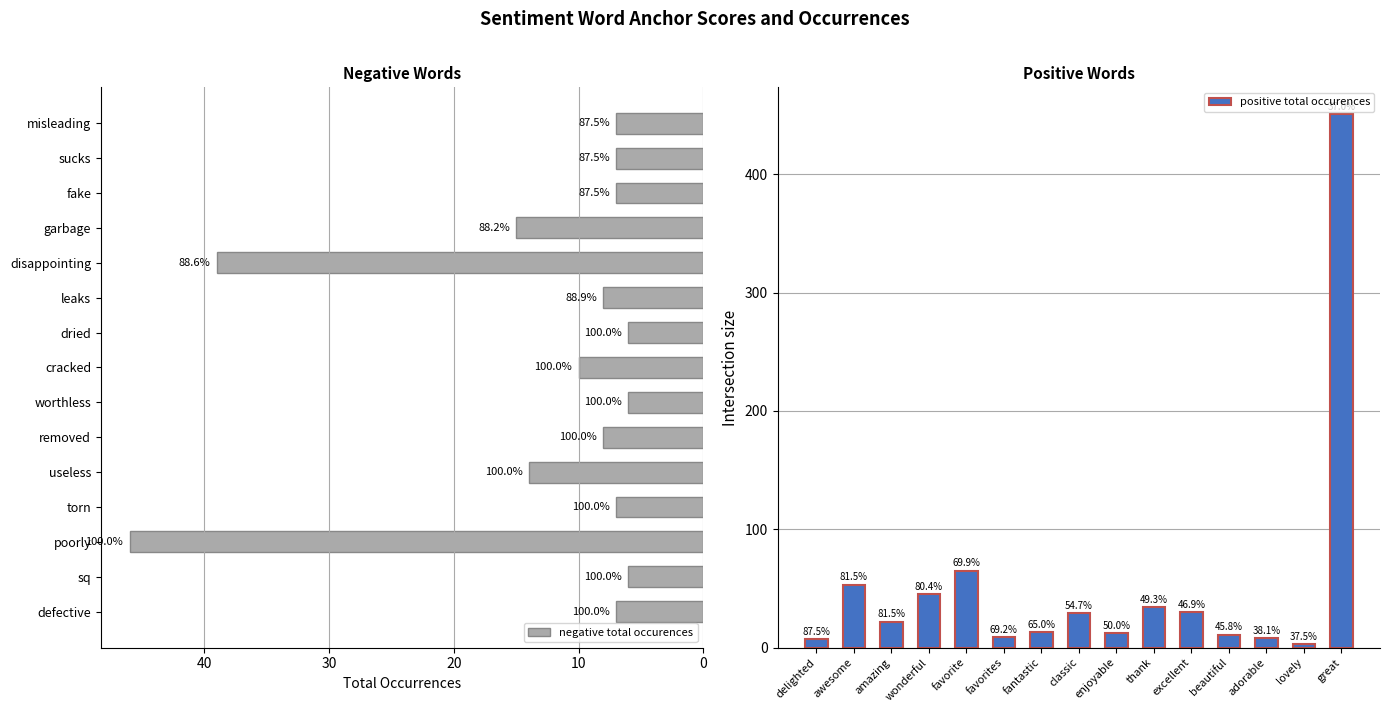

What are all the series names shown in the legend?

negative total occurences, positive total occurences